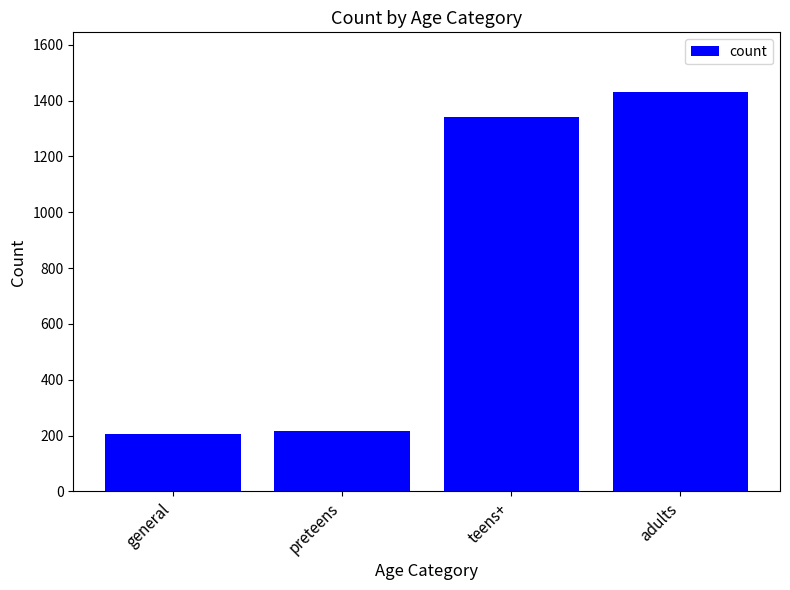

Which category has the highest value across all series?

adults